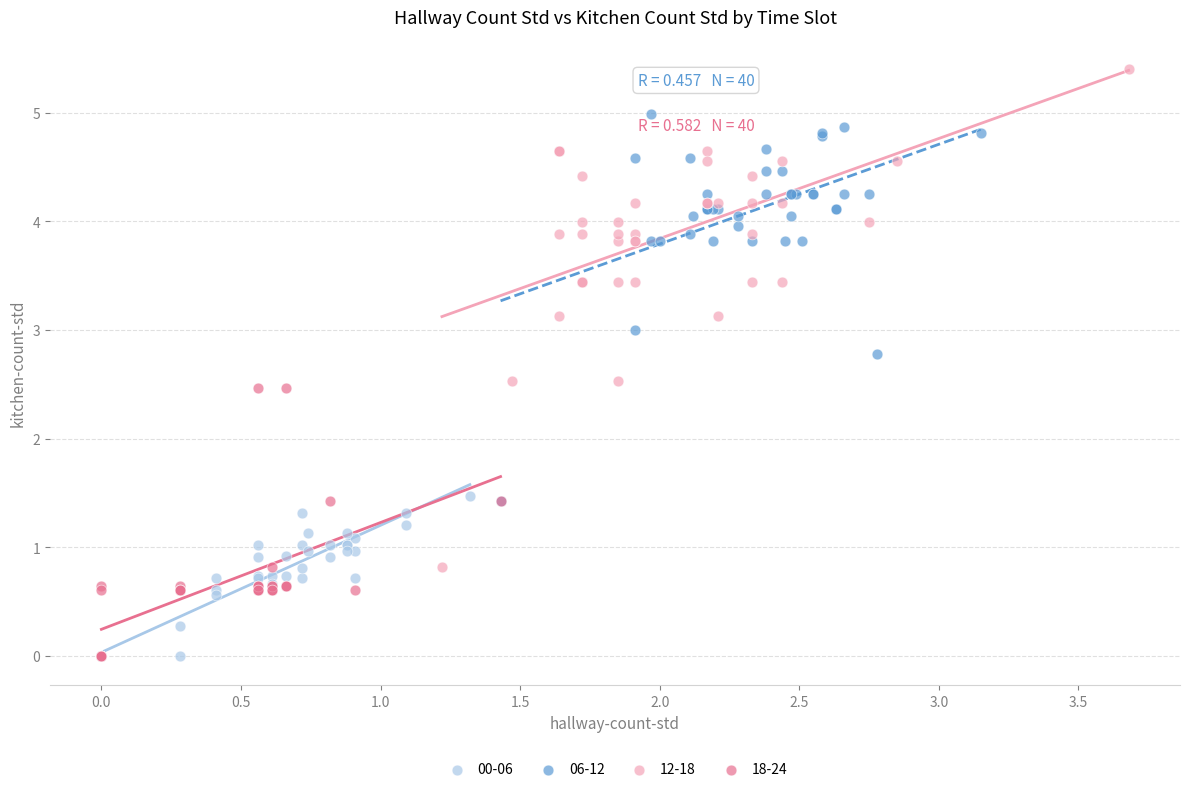

Which series contains the highest Y value?

12-18